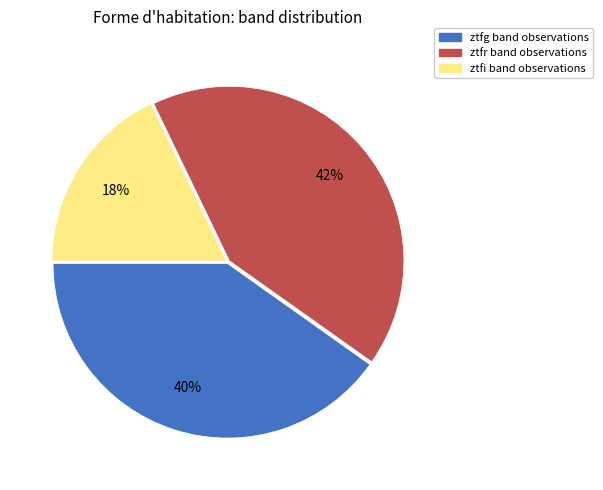

Count the number of slices in the pie.

3